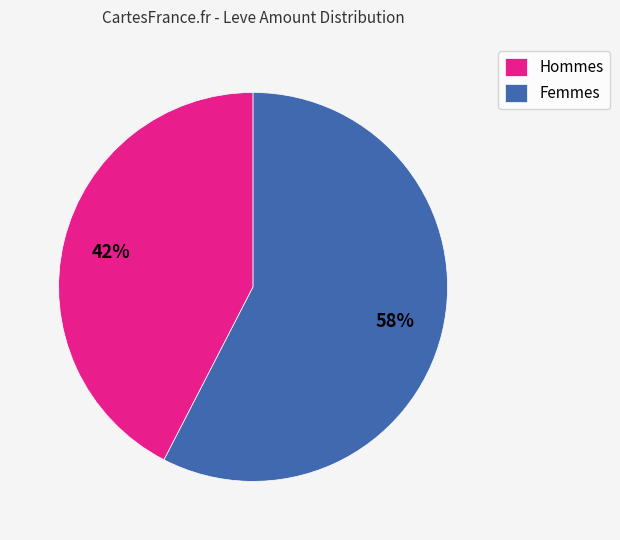

Combined, do Hommes and Femmes account for over 50%?

Yes